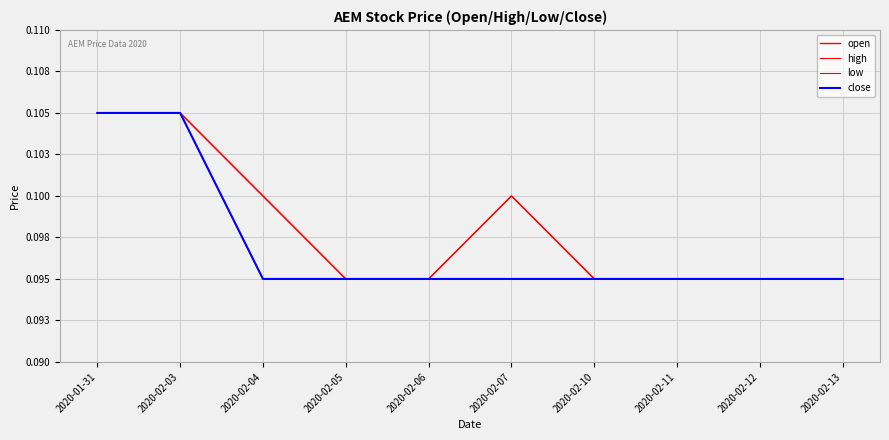

At how many categories does at least one series exceed 0?

10